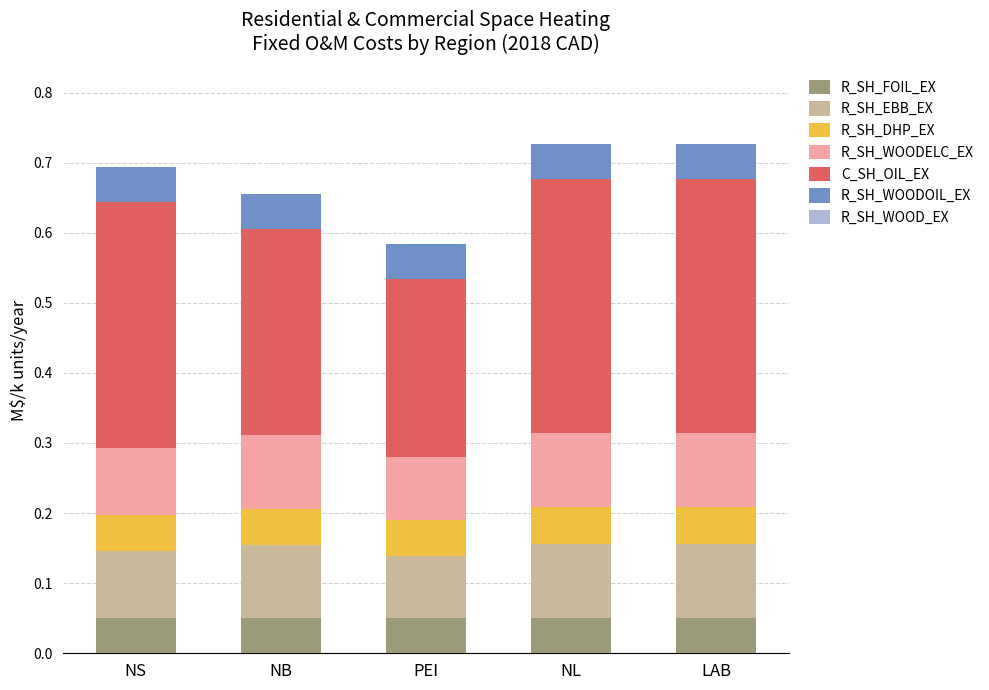

Is it true that R_SH_FOIL_EX equals 0.1 at NB?

True